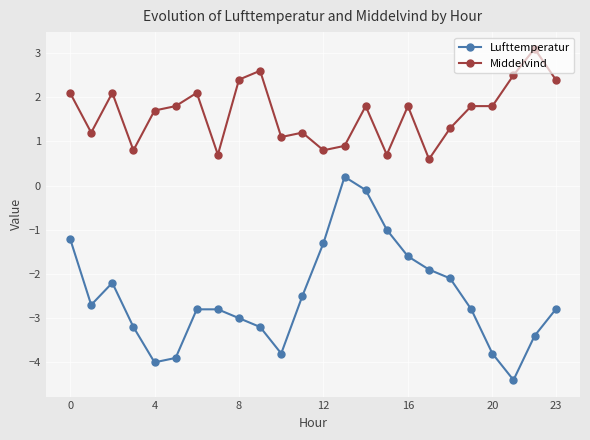

What is the smallest value displayed?

-4.4